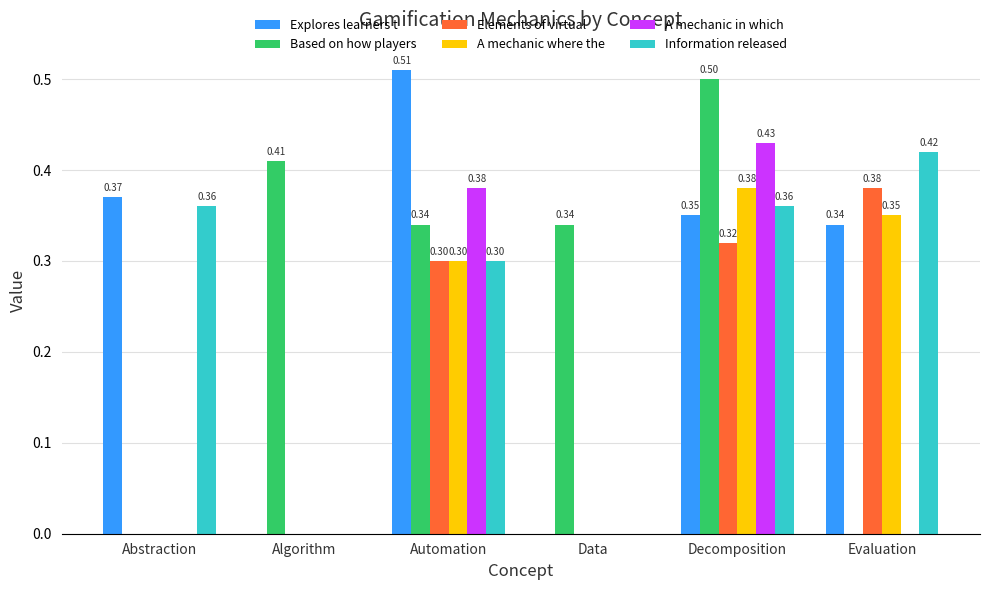

What is the total value across all series at Automation?

2.1